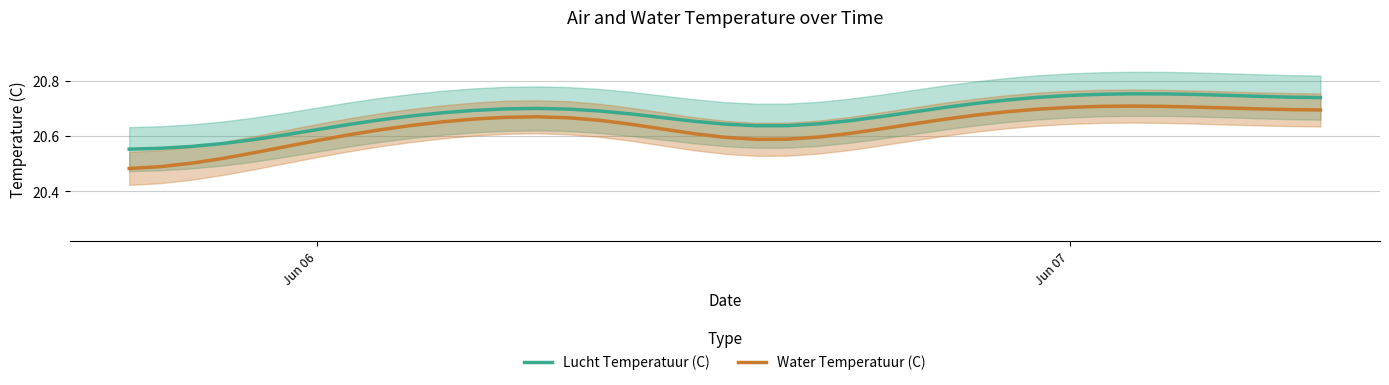

True or false: Lucht Temperatuur (C) and Water Temperatuur (C) intersect in this chart.

False